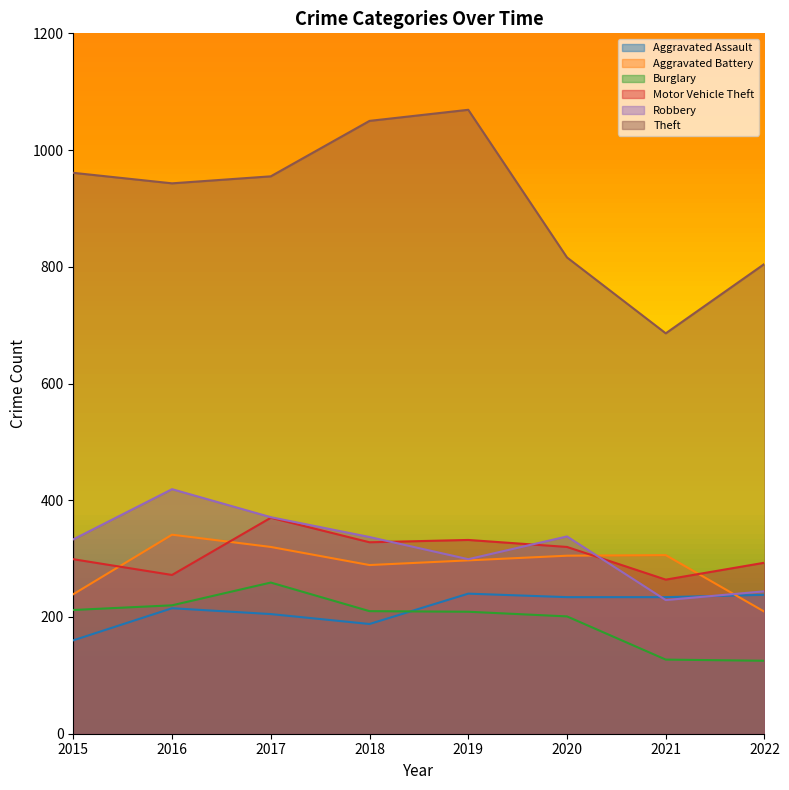

Where is the first local maximum for Robbery?

2016